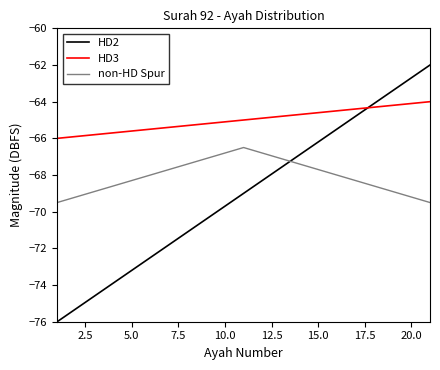

What is the smallest value displayed?

-76.0